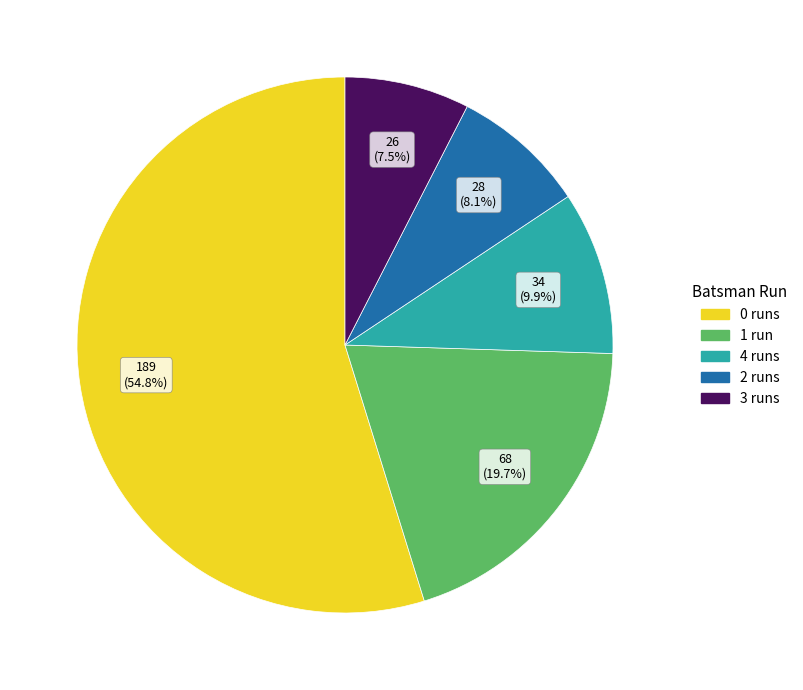

To the nearest percent, what is the difference between the largest and smallest slice percentages?

47%